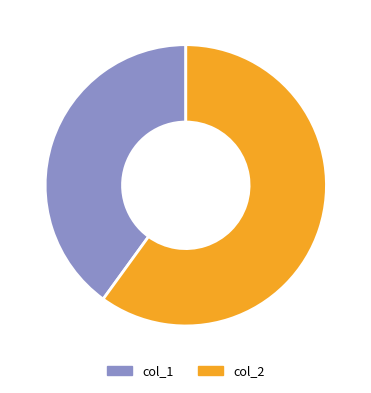

What portion of the pie excludes col_2?

40.0%